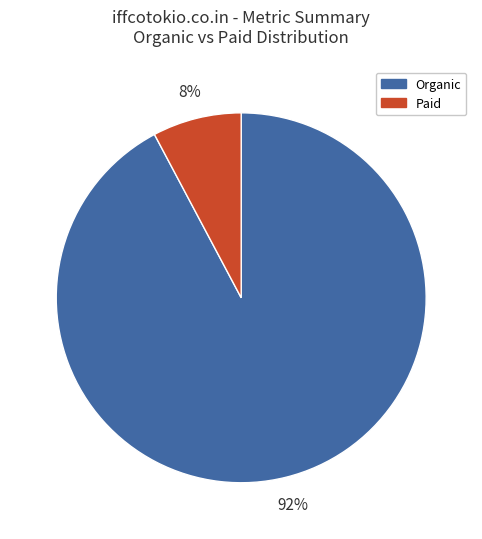

To the nearest percent, what is the average slice percentage?

50%